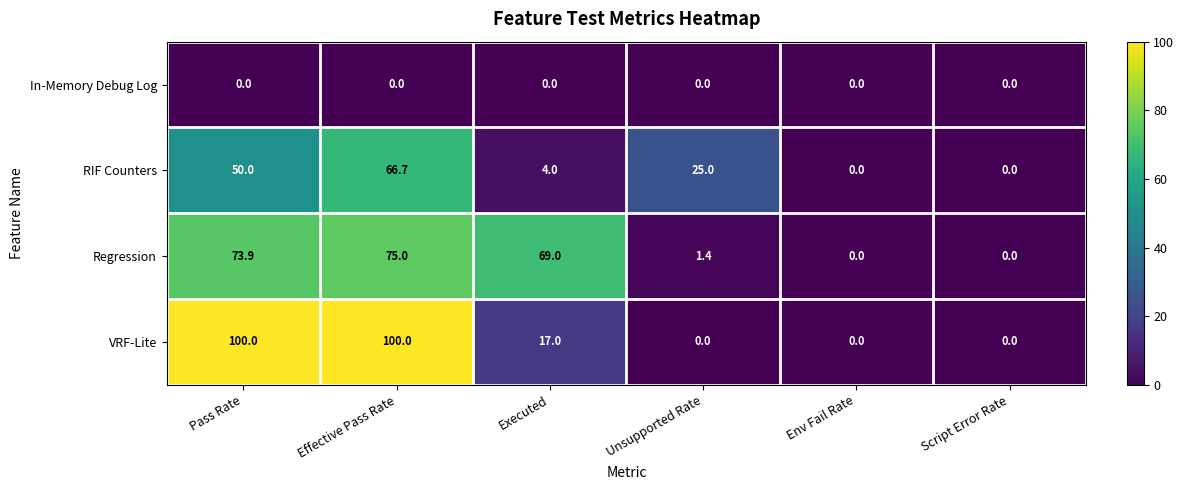

At which category is the sum across all series the highest?

Effective Pass Rate